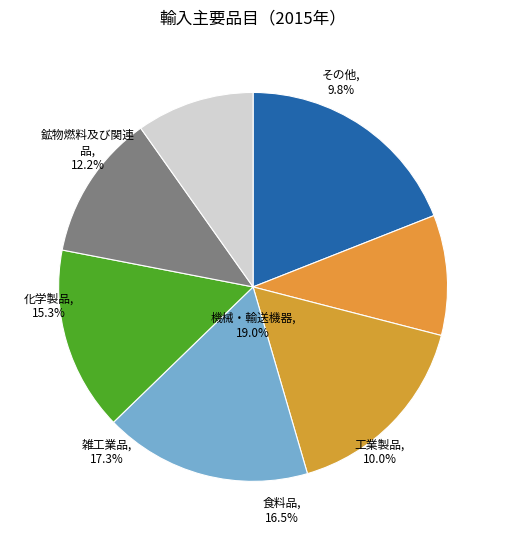

Does any single category account for the majority?

No